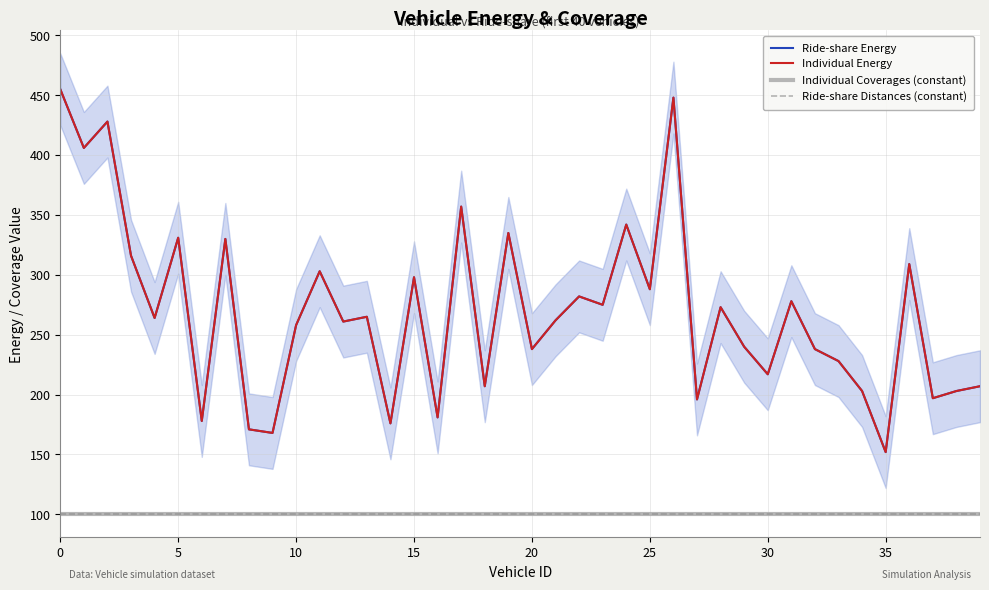

Between 36 and 25, which is larger?

36